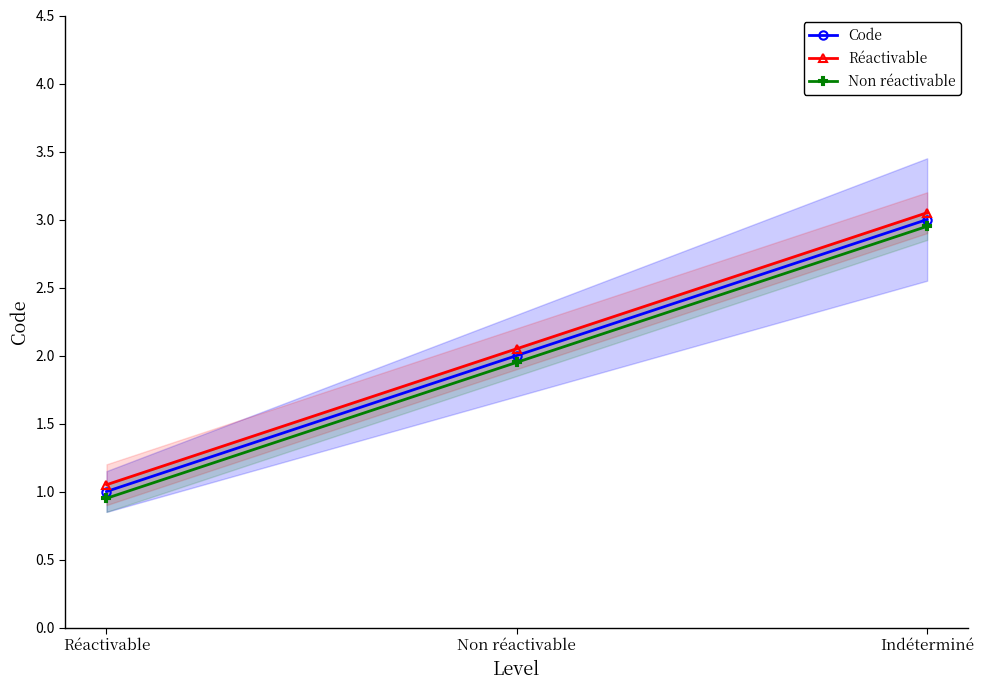

Reading right to left, transcribe all the data shown in this chart.

Code: 3.0	2.0	1.0
Réactivable: 3.0	2.0	1.1
Non réactivable: 3.0	1.9	0.9